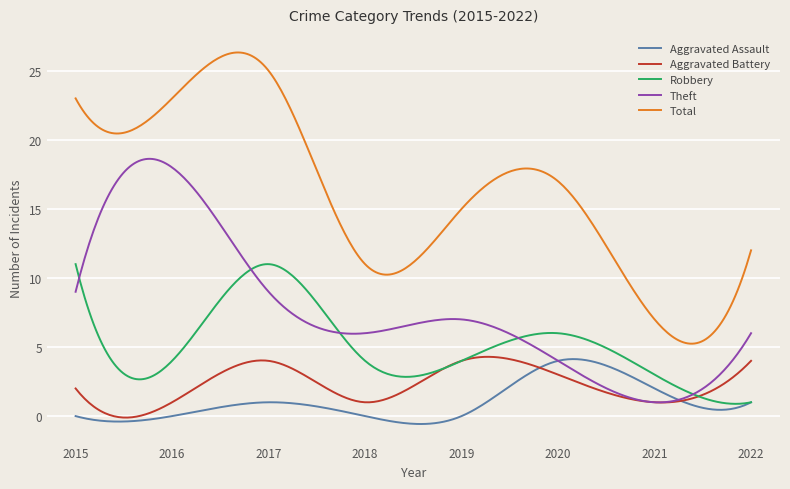

What are all the series names shown in the legend?

Aggravated Assault, Aggravated Battery, Robbery, Theft, Total